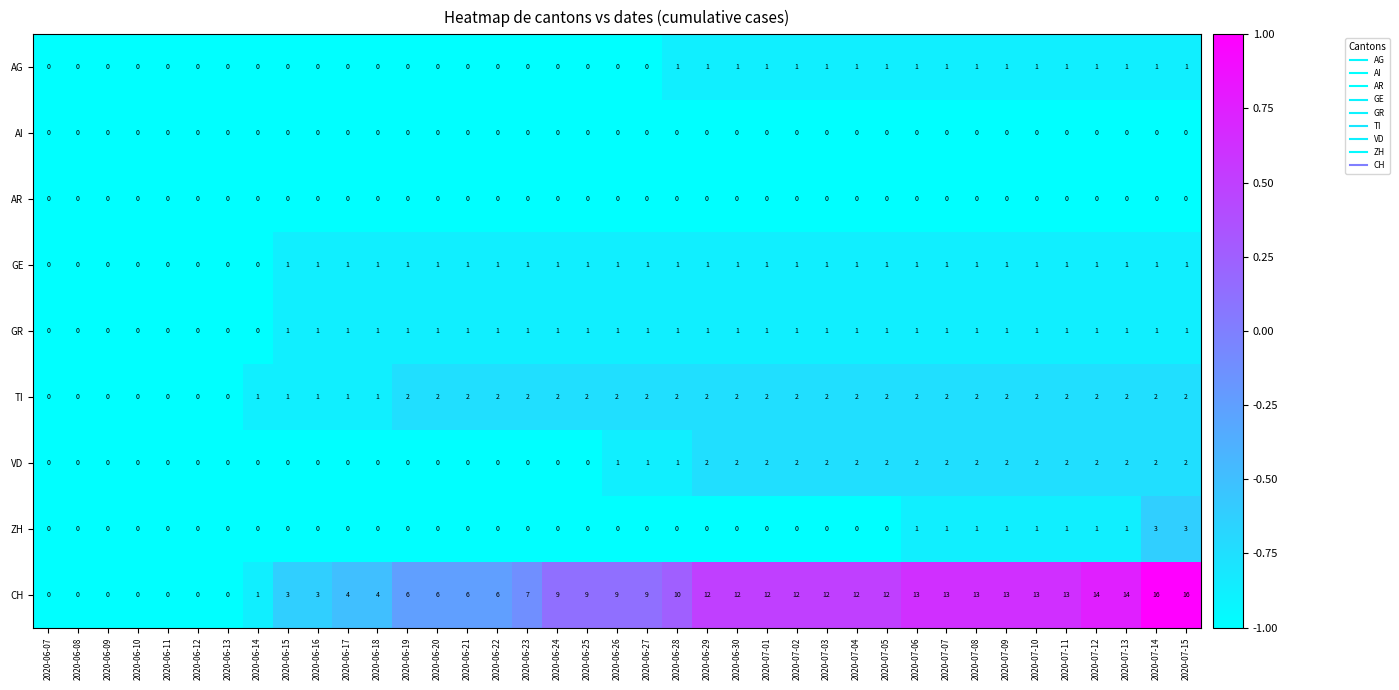

The value of CH at 2020-06-27 is 9. True or false?

True